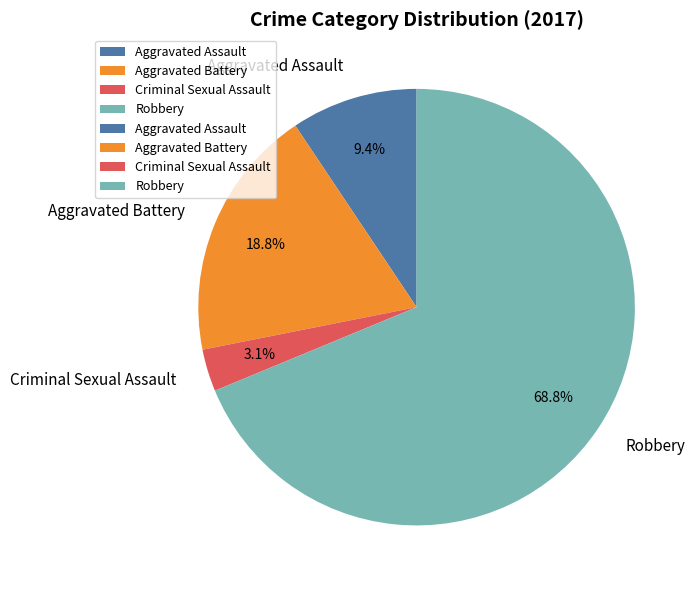

Which category has the biggest portion of the pie?

Robbery